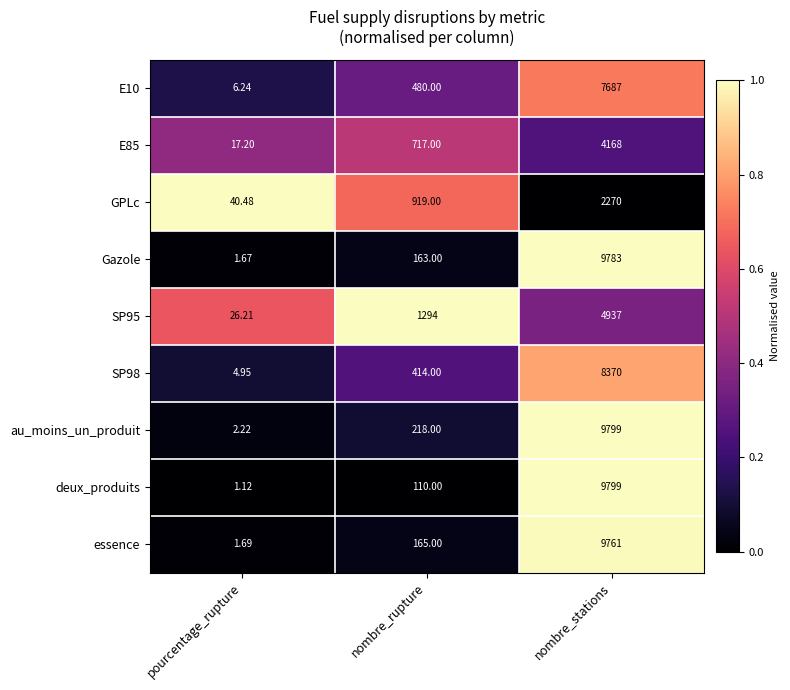

Rank the categories by au_moins_un_produit value from highest to lowest.

nombre_stations, nombre_rupture, pourcentage_rupture